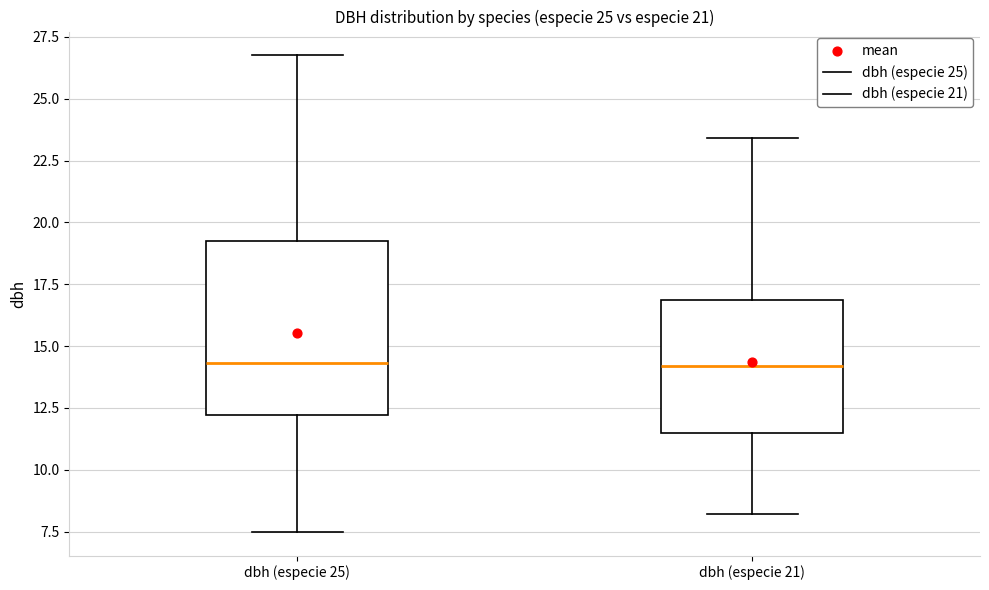

Where does the median line of the box for dbh (especie 21) sit on the y-axis? The values are not printed on the chart, so give them approximately, as read against the axis.

14.0